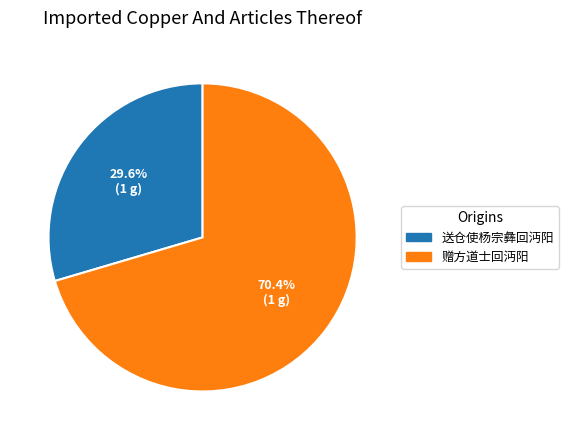

To the nearest percent, what percentage of the pie is 送仓使杨宗彝回沔阳?

30%